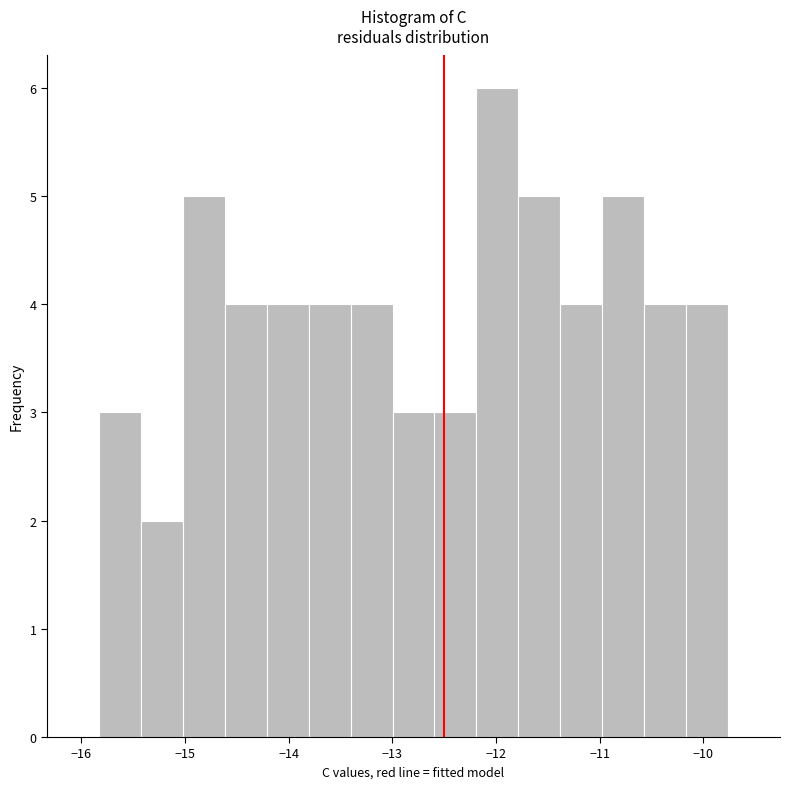

How tall is the bar that spans -12.2 to -11.8 on the x-axis? Neither the bar edges nor the heights are printed on the chart, so give them approximately, as read against the axes.

6